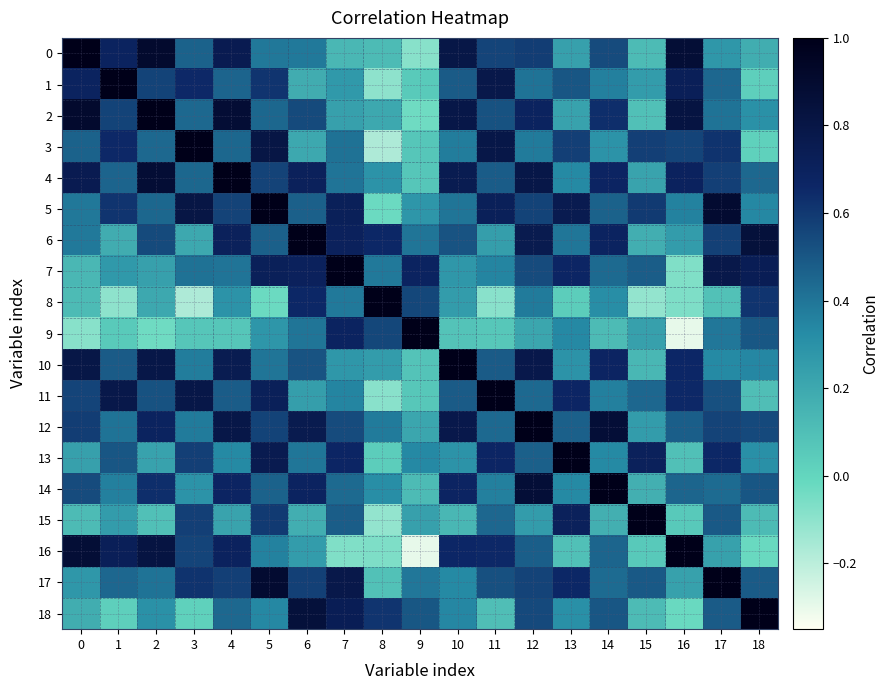

Reading left to right, what are all the values shown in this chart?

0: 0=1.0	1=0.7	2=0.9	3=0.5	4=0.8	5=0.4	6=0.4	7=0.1	8=0.1	9=-0.1	10=0.8	11=0.6	12=0.6	13=0.2	14=0.5	15=0.1	16=0.9	17=0.3	18=0.2
1: 0=0.7	1=1.0	2=0.6	3=0.7	4=0.5	5=0.6	6=0.2	7=0.3	8=-0.1	9=0.1	10=0.5	11=0.8	12=0.4	13=0.5	14=0.4	15=0.3	16=0.7	17=0.4	18=0.0
2: 0=0.9	1=0.6	2=1.0	3=0.4	4=0.9	5=0.4	6=0.5	7=0.2	8=0.2	9=-0.0	10=0.8	11=0.5	12=0.7	13=0.2	14=0.6	15=0.1	16=0.8	17=0.4	18=0.3
3: 0=0.5	1=0.7	2=0.4	3=1.0	4=0.4	5=0.8	6=0.2	7=0.4	8=-0.2	9=0.1	10=0.4	11=0.8	12=0.4	13=0.6	14=0.3	15=0.6	16=0.6	17=0.6	18=0.0
4: 0=0.8	1=0.5	2=0.9	3=0.4	4=1.0	5=0.6	6=0.7	7=0.4	8=0.3	9=0.1	10=0.8	11=0.5	12=0.8	13=0.3	14=0.7	15=0.2	16=0.7	17=0.6	18=0.4
5: 0=0.4	1=0.6	2=0.4	3=0.8	4=0.6	5=1.0	6=0.5	7=0.7	8=-0.0	9=0.3	10=0.4	11=0.7	12=0.6	13=0.8	14=0.5	15=0.6	16=0.4	17=0.9	18=0.3
6: 0=0.4	1=0.2	2=0.5	3=0.2	4=0.7	5=0.5	6=1.0	7=0.7	8=0.7	9=0.4	10=0.5	11=0.2	12=0.8	13=0.4	14=0.7	15=0.2	16=0.3	17=0.6	18=0.8
7: 0=0.1	1=0.3	2=0.2	3=0.4	4=0.4	5=0.7	6=0.7	7=1.0	8=0.4	9=0.7	10=0.3	11=0.3	12=0.5	13=0.7	14=0.4	15=0.5	16=-0.1	17=0.8	18=0.7
8: 0=0.1	1=-0.1	2=0.2	3=-0.2	4=0.3	5=-0.0	6=0.7	7=0.4	8=1.0	9=0.6	10=0.3	11=-0.1	12=0.4	13=0.0	14=0.3	15=-0.1	16=-0.1	17=0.1	18=0.6
9: 0=-0.1	1=0.1	2=-0.0	3=0.1	4=0.1	5=0.3	6=0.4	7=0.7	8=0.6	9=1.0	10=0.1	11=0.1	12=0.2	13=0.3	14=0.1	15=0.2	16=-0.3	17=0.4	18=0.5
10: 0=0.8	1=0.5	2=0.8	3=0.4	4=0.8	5=0.4	6=0.5	7=0.3	8=0.3	9=0.1	10=1.0	11=0.5	12=0.8	13=0.3	14=0.7	15=0.1	16=0.7	17=0.3	18=0.3
11: 0=0.6	1=0.8	2=0.5	3=0.8	4=0.5	5=0.7	6=0.2	7=0.3	8=-0.1	9=0.1	10=0.5	11=1.0	12=0.4	13=0.7	14=0.4	15=0.4	16=0.7	17=0.5	18=0.1
12: 0=0.6	1=0.4	2=0.7	3=0.4	4=0.8	5=0.6	6=0.8	7=0.5	8=0.4	9=0.2	10=0.8	11=0.4	12=1.0	13=0.5	14=0.9	15=0.3	16=0.5	17=0.6	18=0.5
13: 0=0.2	1=0.5	2=0.2	3=0.6	4=0.3	5=0.8	6=0.4	7=0.7	8=0.0	9=0.3	10=0.3	11=0.7	12=0.5	13=1.0	14=0.3	15=0.7	16=0.1	17=0.7	18=0.3
14: 0=0.5	1=0.4	2=0.6	3=0.3	4=0.7	5=0.5	6=0.7	7=0.4	8=0.3	9=0.1	10=0.7	11=0.4	12=0.9	13=0.3	14=1.0	15=0.2	16=0.5	17=0.4	18=0.5
15: 0=0.1	1=0.3	2=0.1	3=0.6	4=0.2	5=0.6	6=0.2	7=0.5	8=-0.1	9=0.2	10=0.1	11=0.4	12=0.3	13=0.7	14=0.2	15=1.0	16=0.1	17=0.5	18=0.1
16: 0=0.9	1=0.7	2=0.8	3=0.6	4=0.7	5=0.4	6=0.3	7=-0.1	8=-0.1	9=-0.3	10=0.7	11=0.7	12=0.5	13=0.1	14=0.5	15=0.1	16=1.0	17=0.2	18=-0.0
17: 0=0.3	1=0.4	2=0.4	3=0.6	4=0.6	5=0.9	6=0.6	7=0.8	8=0.1	9=0.4	10=0.3	11=0.5	12=0.6	13=0.7	14=0.4	15=0.5	16=0.2	17=1.0	18=0.5
18: 0=0.2	1=0.0	2=0.3	3=0.0	4=0.4	5=0.3	6=0.8	7=0.7	8=0.6	9=0.5	10=0.3	11=0.1	12=0.5	13=0.3	14=0.5	15=0.1	16=-0.0	17=0.5	18=1.0